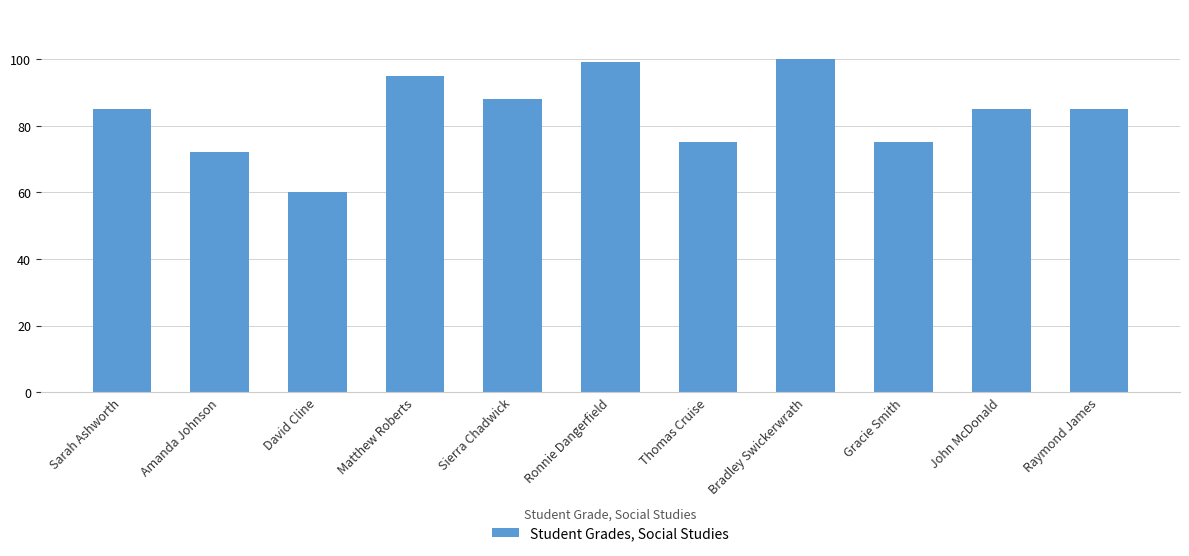

What is the change in value from Matthew Roberts to Ronnie Dangerfield?

+4